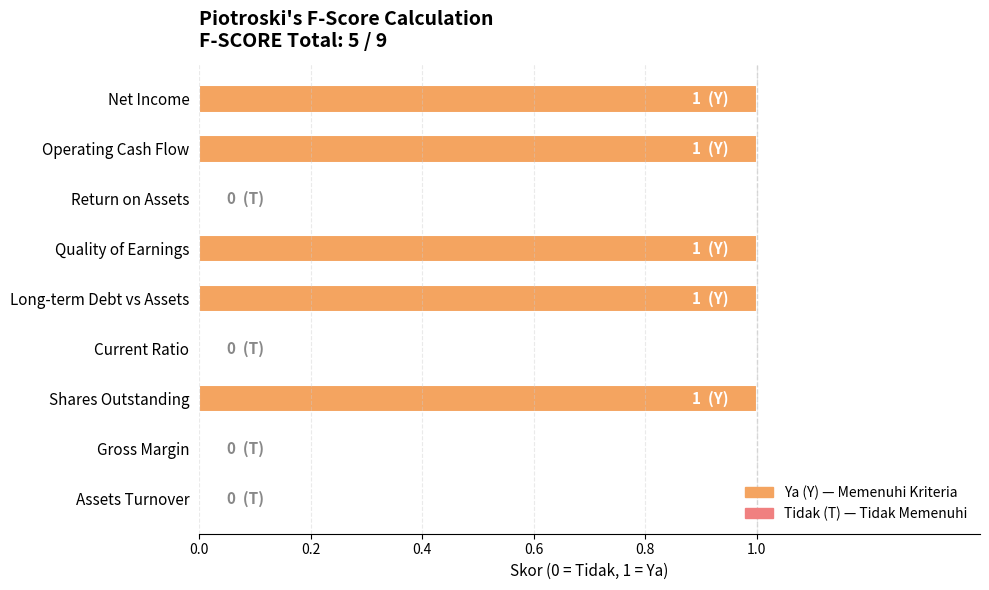

What is the change in value from Current Ratio to Shares Outstanding?

+1